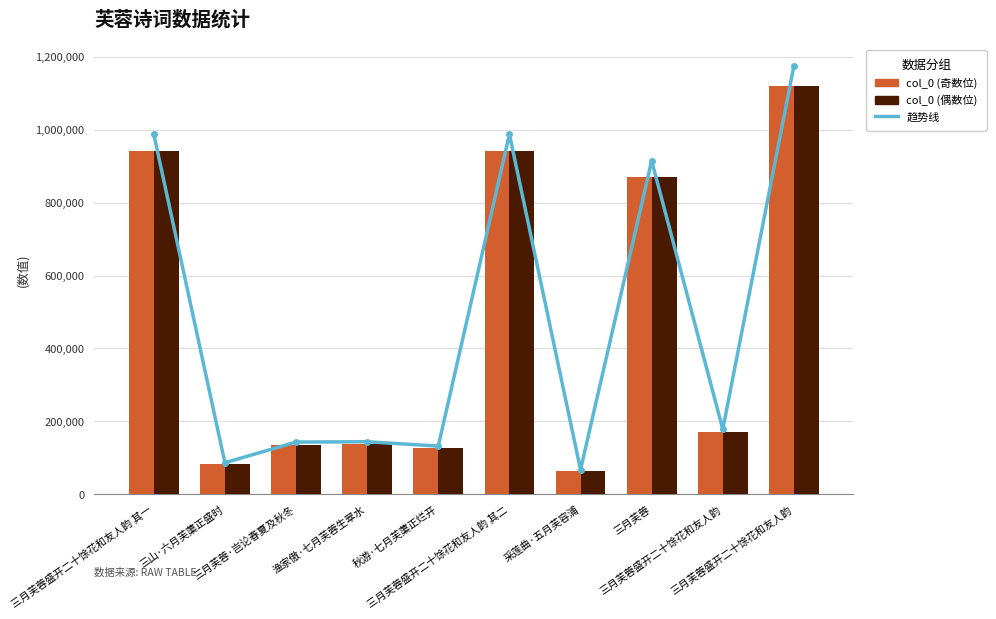

Which series changed the most between 三月芙蓉·岂论春夏及秋冬 and 采莲曲·五月芙容浦?

趋势线